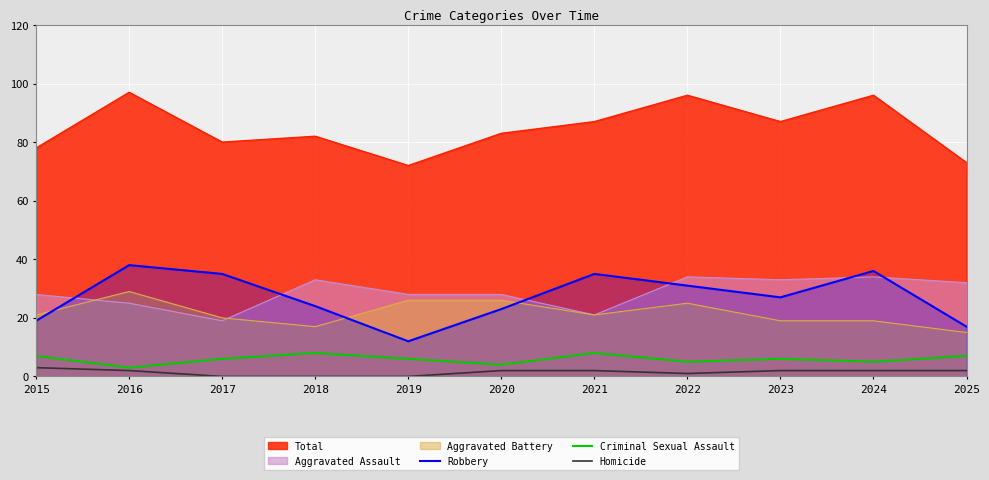

Which series has the widest spread of values?

Robbery